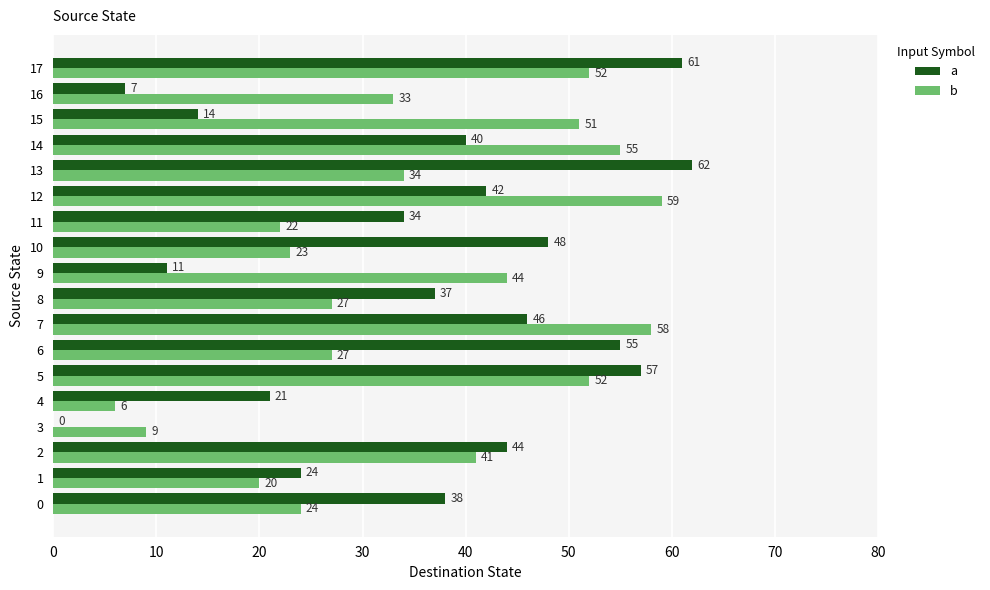

The a series shows 3 at 9. True or false?

False